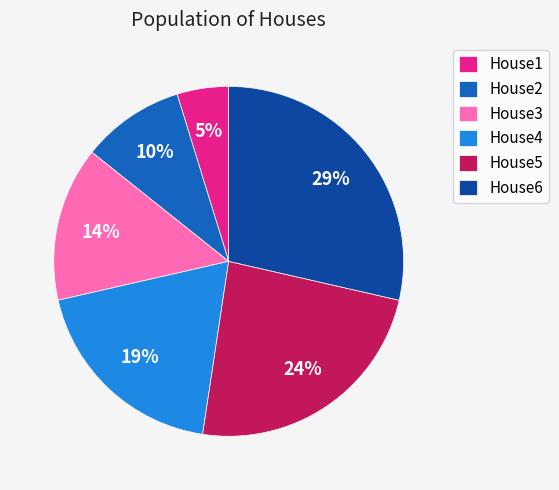

Does House6 represent more than half of the total?

No